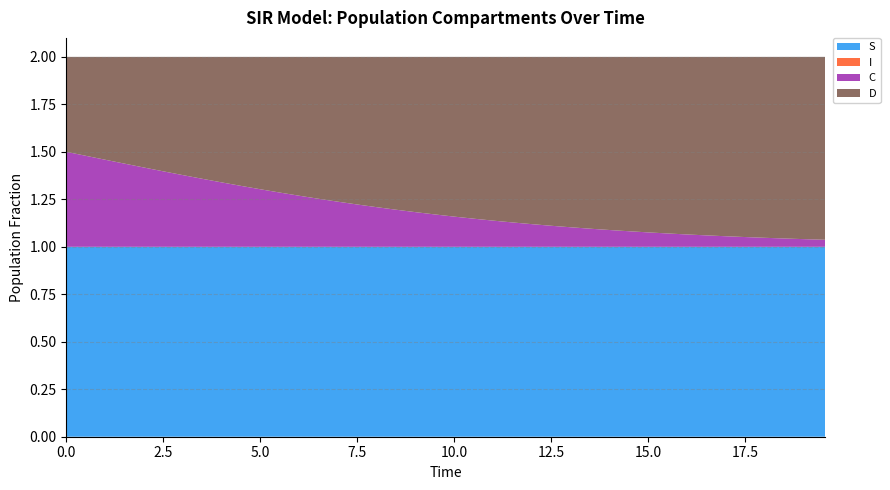

Reading left to right, what are all the values shown in this chart?

S: 0.0=1.0	0.5016722408026756=1.0	1.0033444816053512=1.0	1.5050167224080266=1.0	2.0066889632107023=1.0	2.508361204013378=1.0	3.0100334448160533=1.0	3.511705685618729=1.0	4.013377926421405=1.0	4.51505016722408=1.0	5.016722408026756=1.0	5.518394648829432=1.0	6.020066889632107=1.0	6.521739130434782=1.0	7.023411371237458=1.0	7.525083612040134=1.0	8.02675585284281=1.0	8.528428093645484=1.0	9.03010033444816=1.0	9.531772575250836=1.0	10.033444816053512=1.0	10.535117056856187=1.0	11.036789297658864=1.0	11.538461538461538=1.0	12.040133779264213=1.0	12.54180602006689=1.0	13.043478260869565=1.0	13.545150501672241=1.0	14.046822742474916=1.0	14.548494983277592=1.0	15.050167224080267=1.0	15.551839464882944=1.0	16.05351170568562=1.0	16.555183946488295=1.0	17.05685618729097=1.0	17.558528428093645=1.0	18.06020066889632=1.0	18.561872909698998=1.0	19.06354515050167=1.0	19.565217391304348=1.0
I: 0.0=0.0	0.5016722408026756=0.0	1.0033444816053512=0.0	1.5050167224080266=0.0	2.0066889632107023=0.0	2.508361204013378=0.0	3.0100334448160533=0.0	3.511705685618729=0.0	4.013377926421405=0.0	4.51505016722408=0.0	5.016722408026756=0.0	5.518394648829432=0.0	6.020066889632107=0.0	6.521739130434782=0.0	7.023411371237458=0.0	7.525083612040134=0.0	8.02675585284281=0.0	8.528428093645484=0.0	9.03010033444816=0.0	9.531772575250836=0.0	10.033444816053512=0.0	10.535117056856187=0.0	11.036789297658864=0.0	11.538461538461538=0.0	12.040133779264213=0.0	12.54180602006689=0.0	13.043478260869565=0.0	13.545150501672241=0.0	14.046822742474916=0.0	14.548494983277592=0.0	15.050167224080267=0.0	15.551839464882944=0.0	16.05351170568562=0.0	16.555183946488295=0.0	17.05685618729097=0.0	17.558528428093645=0.0	18.06020066889632=0.0	18.561872909698998=0.0	19.06354515050167=0.0	19.565217391304348=0.0
C: 0.0=0.5	0.5016722408026756=0.5	1.0033444816053512=0.5	1.5050167224080266=0.4	2.0066889632107023=0.4	2.508361204013378=0.4	3.0100334448160533=0.4	3.511705685618729=0.4	4.013377926421405=0.3	4.51505016722408=0.3	5.016722408026756=0.3	5.518394648829432=0.3	6.020066889632107=0.3	6.521739130434782=0.3	7.023411371237458=0.2	7.525083612040134=0.2	8.02675585284281=0.2	8.528428093645484=0.2	9.03010033444816=0.2	9.531772575250836=0.2	10.033444816053512=0.2	10.535117056856187=0.1	11.036789297658864=0.1	11.538461538461538=0.1	12.040133779264213=0.1	12.54180602006689=0.1	13.043478260869565=0.1	13.545150501672241=0.1	14.046822742474916=0.1	14.548494983277592=0.1	15.050167224080267=0.1	15.551839464882944=0.1	16.05351170568562=0.1	16.555183946488295=0.1	17.05685618729097=0.1	17.558528428093645=0.1	18.06020066889632=0.0	18.561872909698998=0.0	19.06354515050167=0.0	19.565217391304348=0.0
D: 0.0=0.5	0.5016722408026756=0.5	1.0033444816053512=0.5	1.5050167224080266=0.6	2.0066889632107023=0.6	2.508361204013378=0.6	3.0100334448160533=0.6	3.511705685618729=0.6	4.013377926421405=0.7	4.51505016722408=0.7	5.016722408026756=0.7	5.518394648829432=0.7	6.020066889632107=0.7	6.521739130434782=0.7	7.023411371237458=0.8	7.525083612040134=0.8	8.02675585284281=0.8	8.528428093645484=0.8	9.03010033444816=0.8	9.531772575250836=0.8	10.033444816053512=0.8	10.535117056856187=0.9	11.036789297658864=0.9	11.538461538461538=0.9	12.040133779264213=0.9	12.54180602006689=0.9	13.043478260869565=0.9	13.545150501672241=0.9	14.046822742474916=0.9	14.548494983277592=0.9	15.050167224080267=0.9	15.551839464882944=0.9	16.05351170568562=0.9	16.555183946488295=0.9	17.05685618729097=0.9	17.558528428093645=0.9	18.06020066889632=1.0	18.561872909698998=1.0	19.06354515050167=1.0	19.565217391304348=1.0